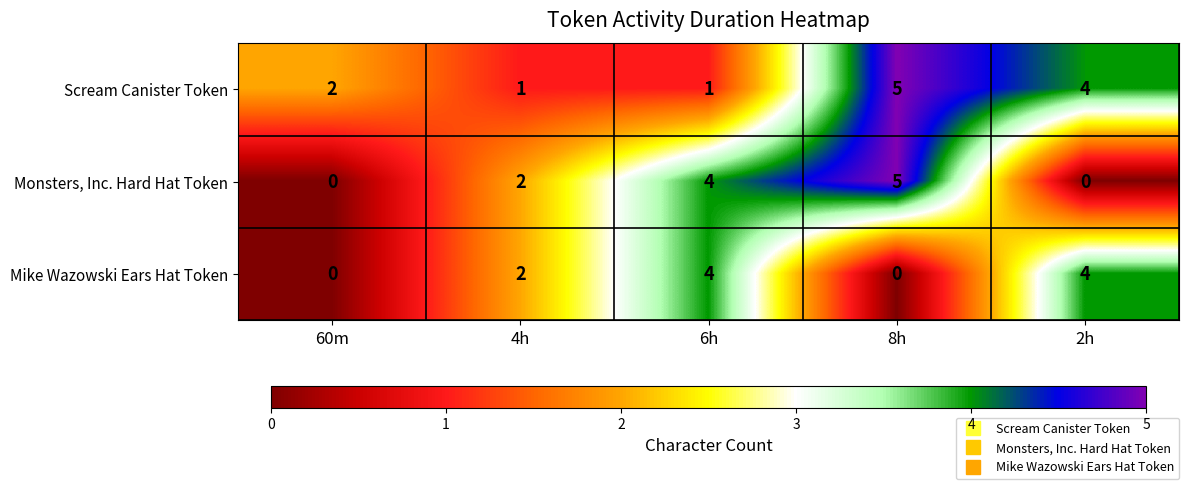

Which series has the widest spread of values?

Monsters, Inc. Hard Hat Token